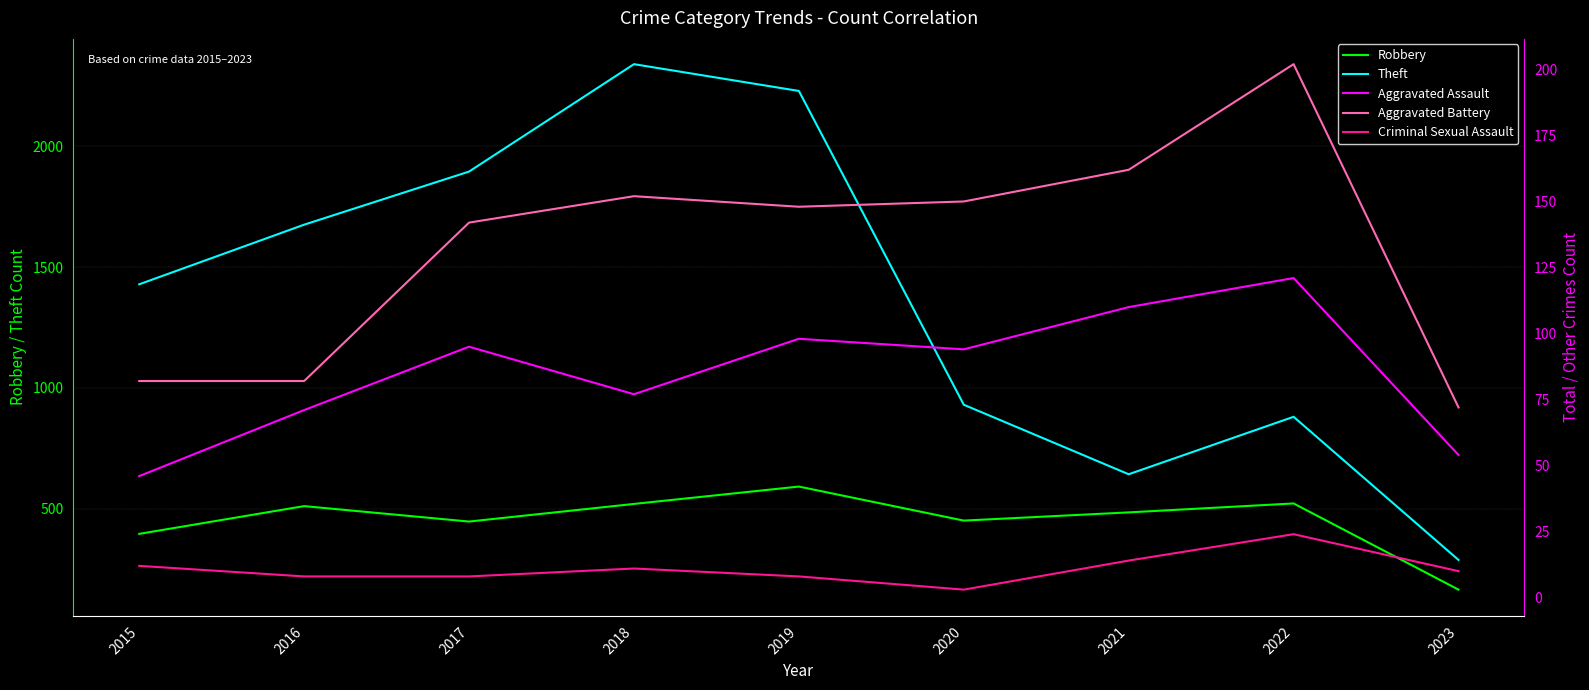

Count the number of data series in this chart.

5